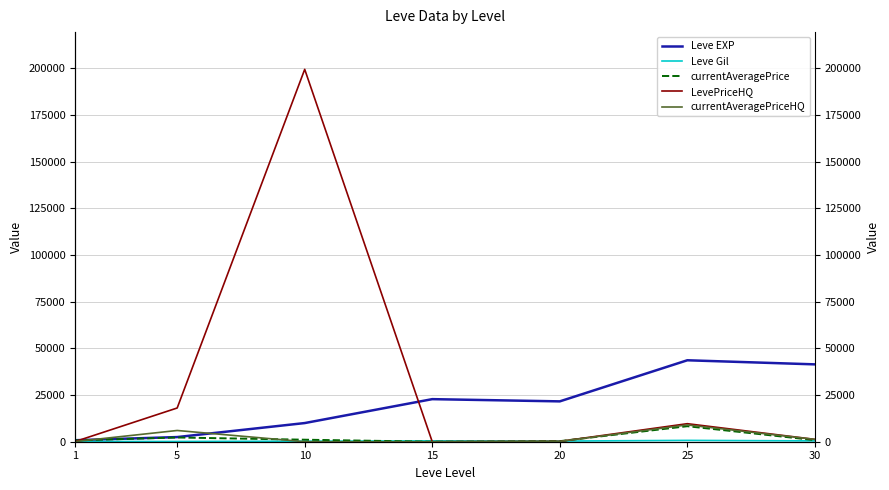

At which category does the chart reach its peak across all series?

10